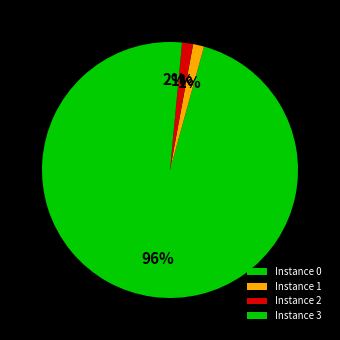

How many slices are in this pie chart?

4